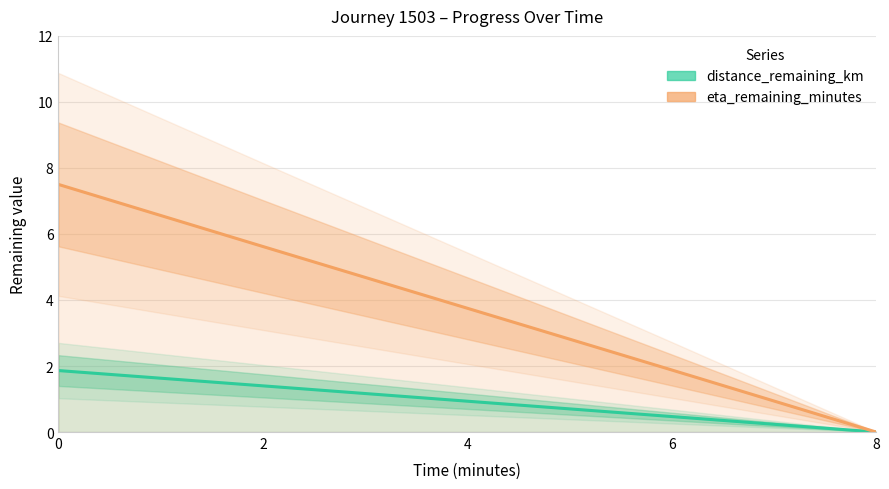

Reading right to left, what are all the values shown in this chart?

distance_remaining_km: 8=0.0	6=0.5	4=0.9	2=1.4	0=1.9
eta_remaining_minutes: 8=0.0	6=1.9	4=3.8	2=5.6	0=7.5